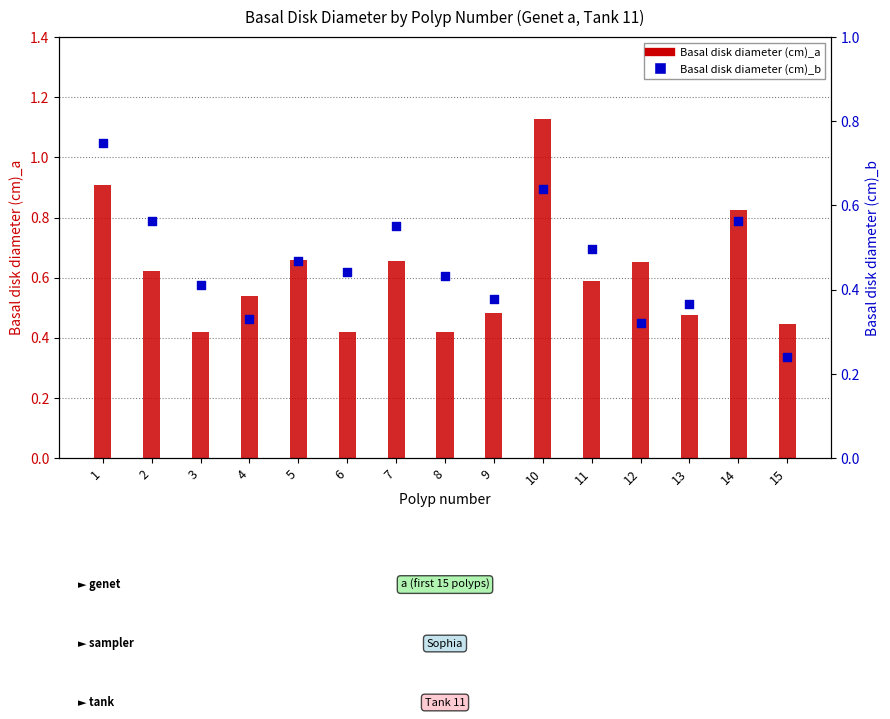

Which series has the largest total across all categories?

Basal disk diameter (cm)_a